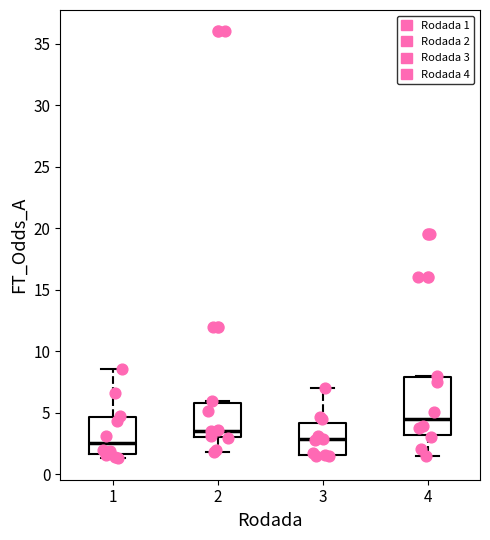

Where does the lower whisker of the box at x = 4 end on the y-axis? The values are not printed on the chart, so give them approximately, as read against the axis.

1.5